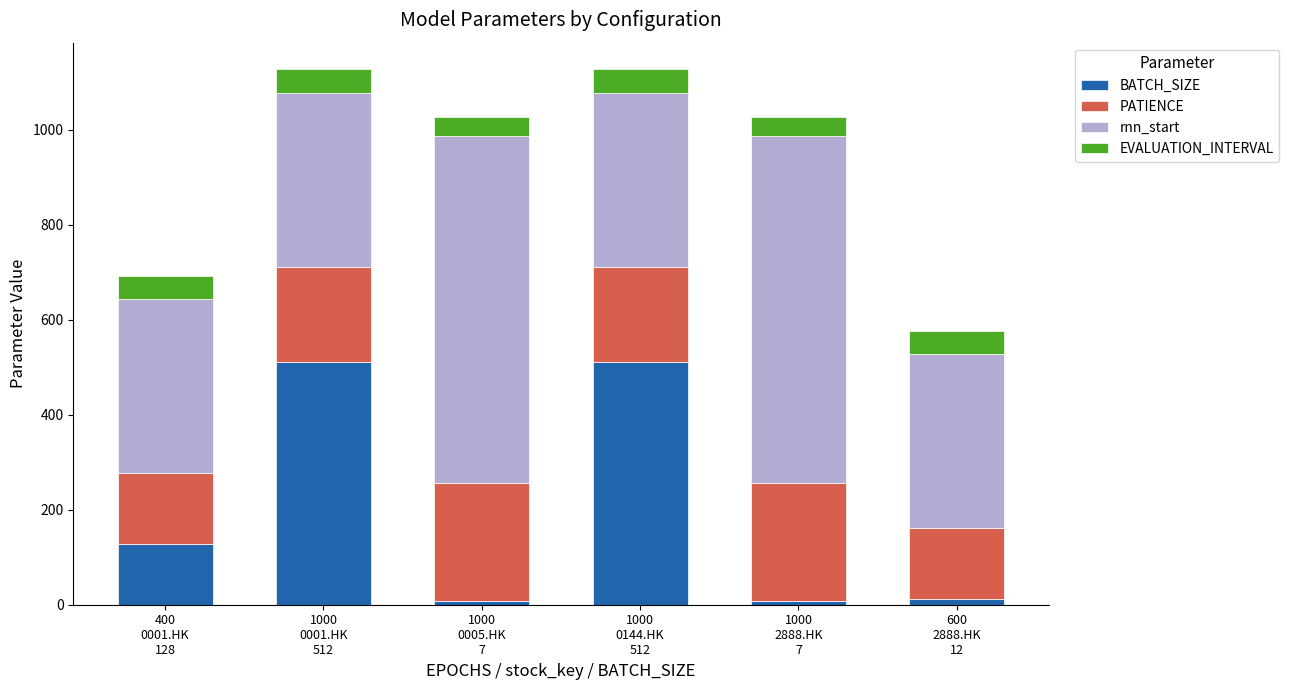

What is the average value of the BATCH_SIZE series?

196